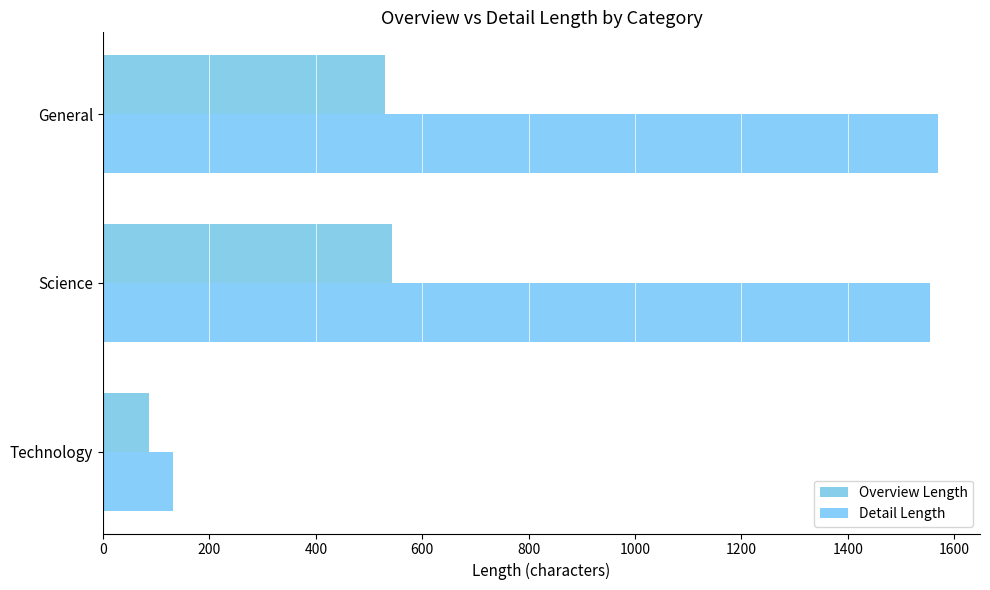

What is the greatest value displayed?

1570